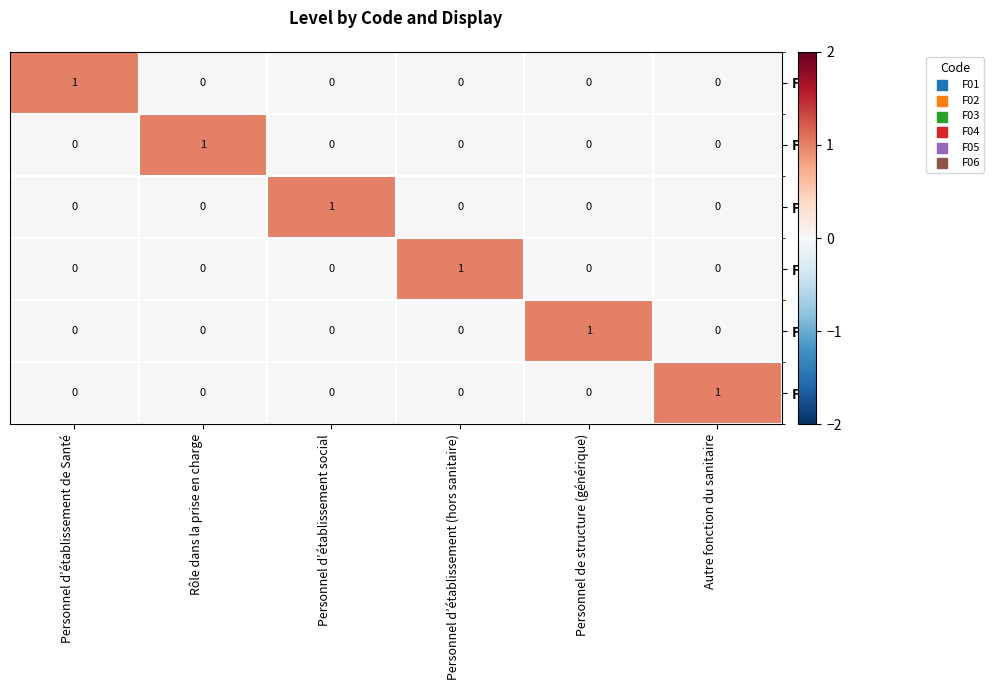

Which category has the highest value in the F05 series?

Personnel de structure (générique)